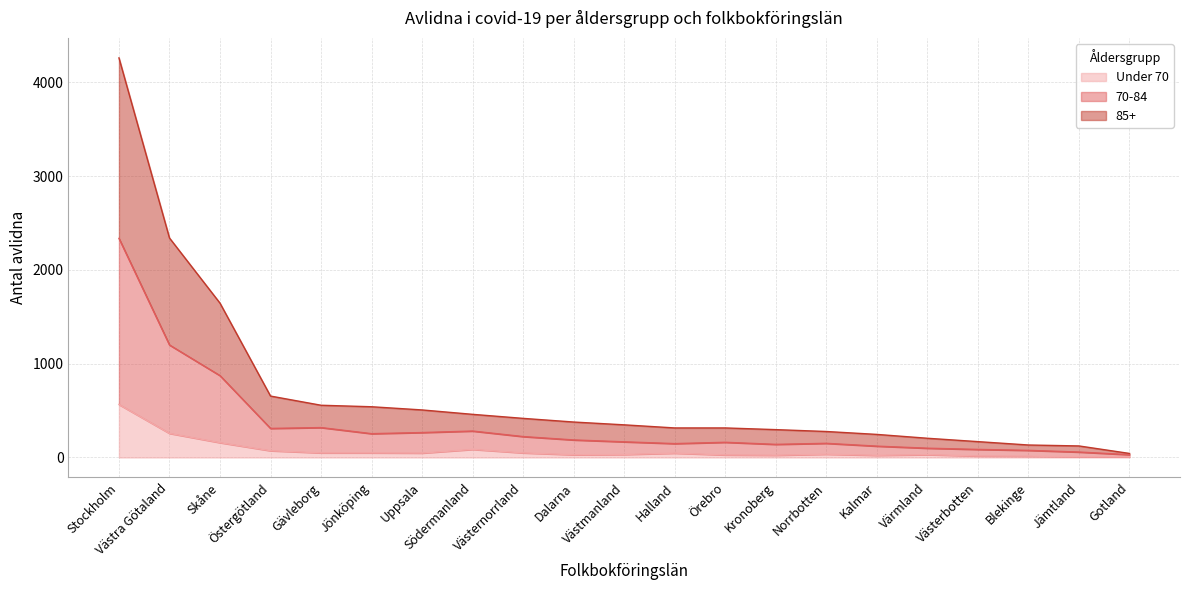

Does the chart display data point markers on the line(s)?

No